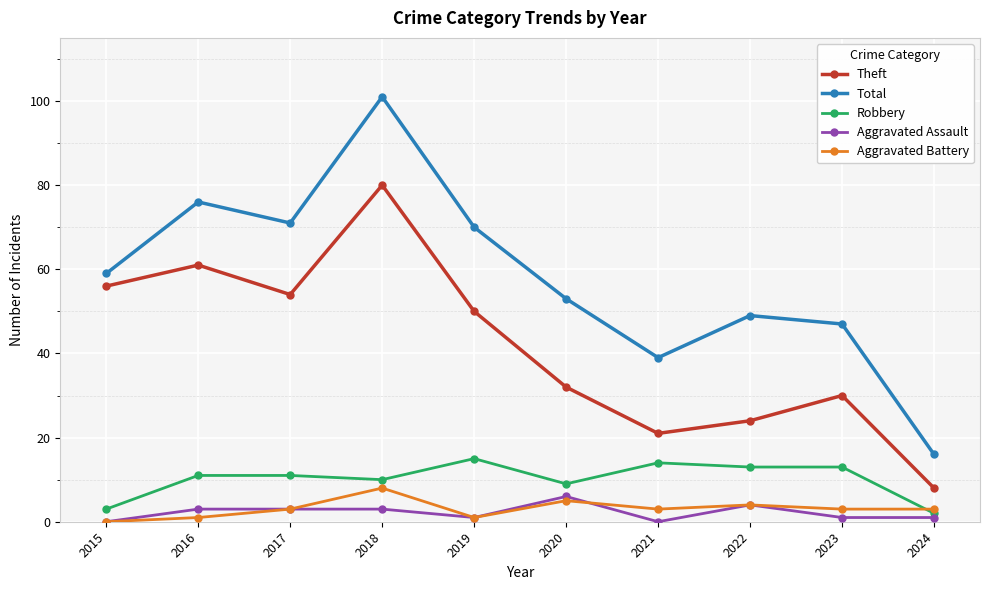

Reading left to right, what are all the values shown in this chart?

Theft: 56	61	54	80	50	32	21	24	30	8
Total: 59	76	71	101	70	53	39	49	47	16
Robbery: 3	11	11	10	15	9	14	13	13	2
Aggravated Assault: 0	3	3	3	1	6	0	4	1	1
Aggravated Battery: 0	1	3	8	1	5	3	4	3	3